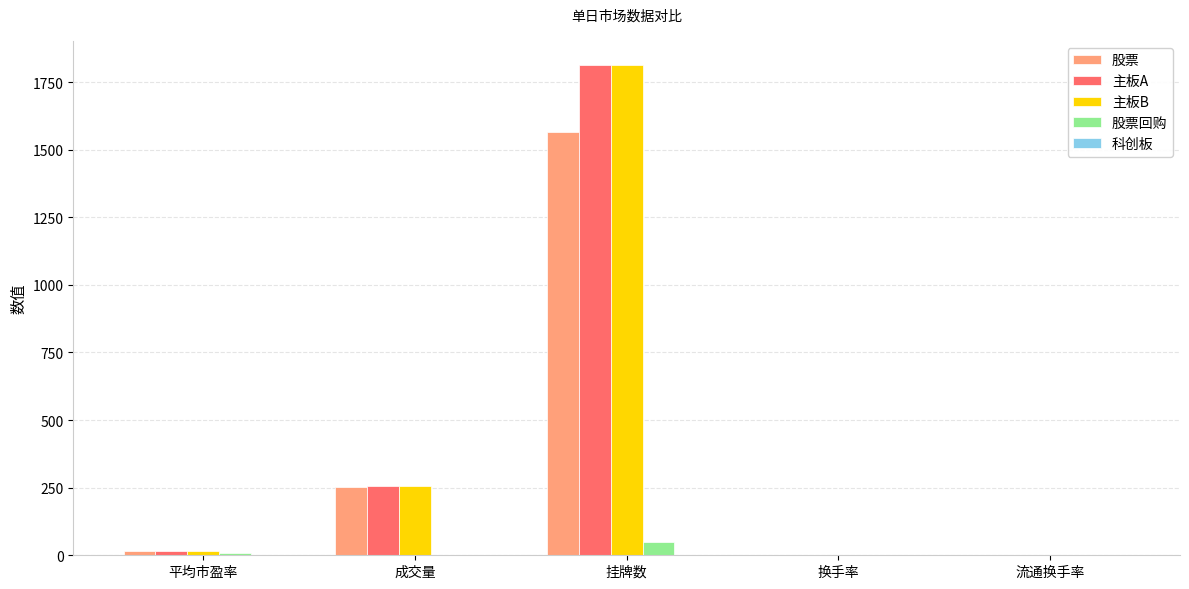

Is the value of 股票回购 at 成交量 greater than the value of 主板A at 成交量?

No